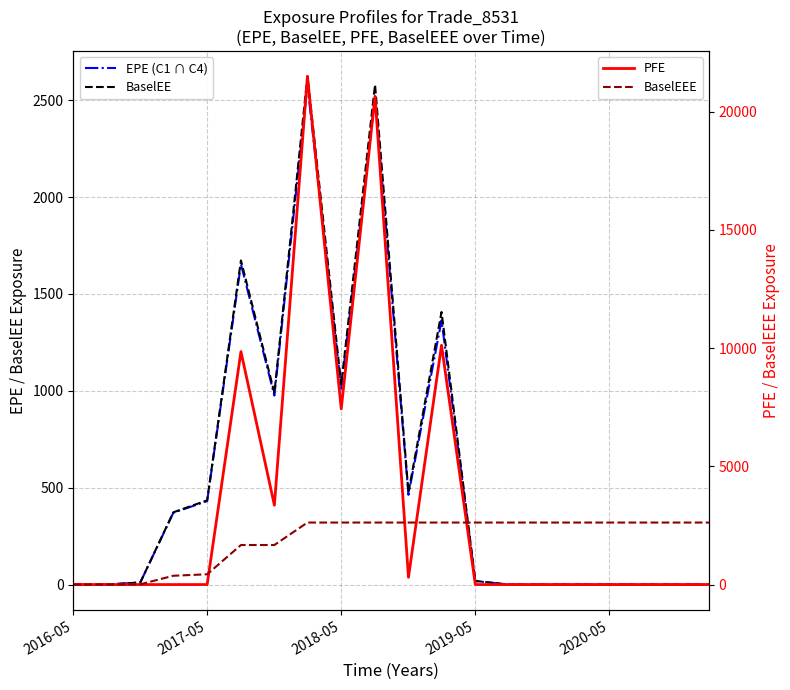

What is the highest value of the BaselEEE series?

2623.2